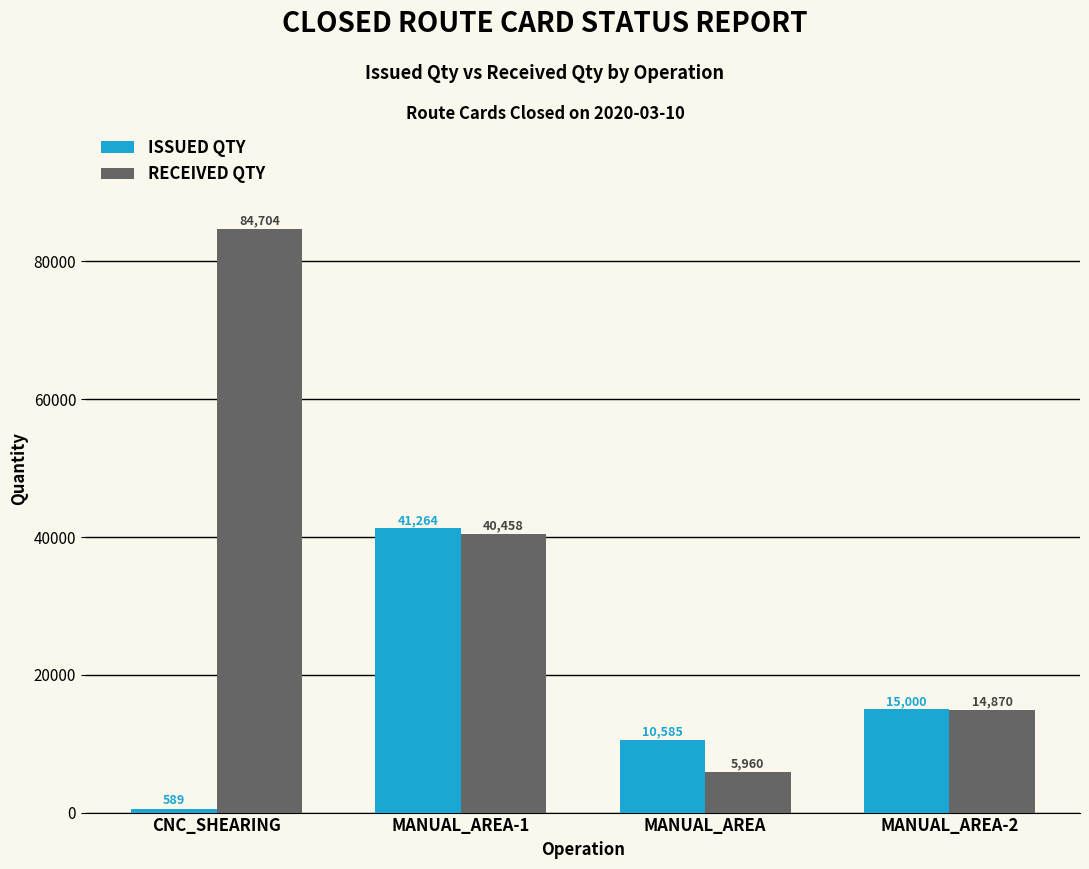

Which category has the lowest value across all series?

CNC_SHEARING